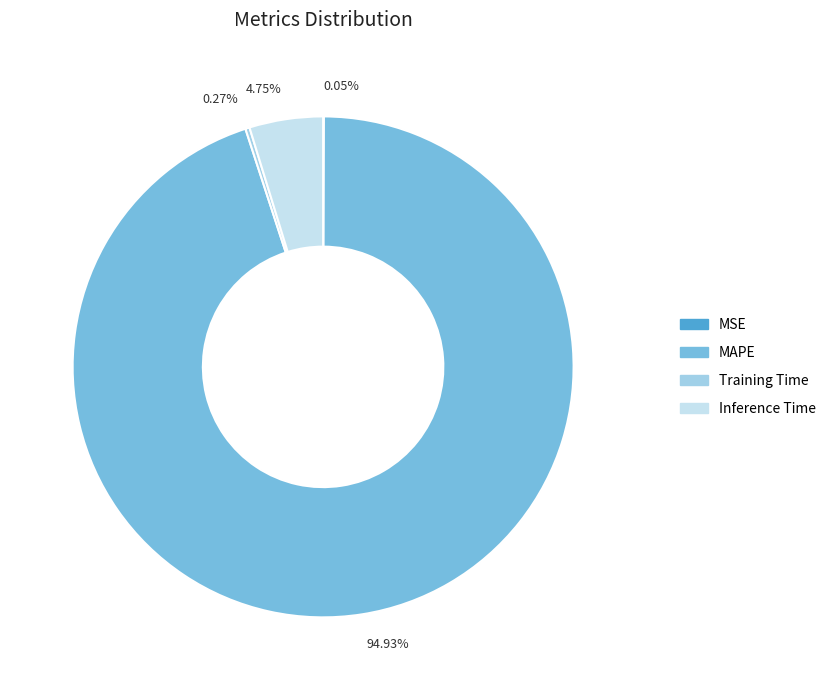

Is there any slice that represents more than half of the pie?

Yes